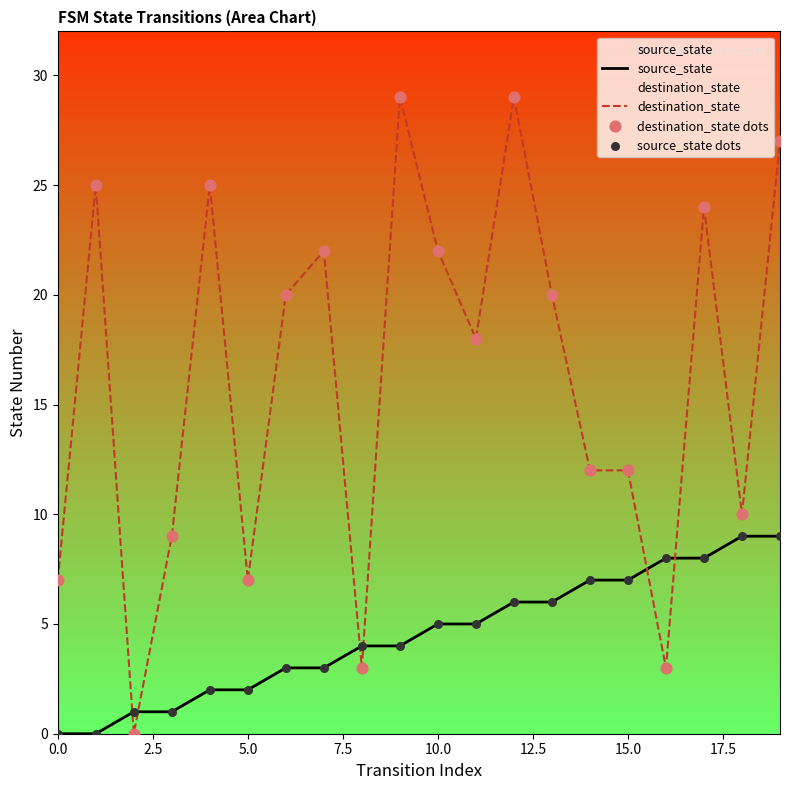

At how many categories does at least one series exceed 18?

10